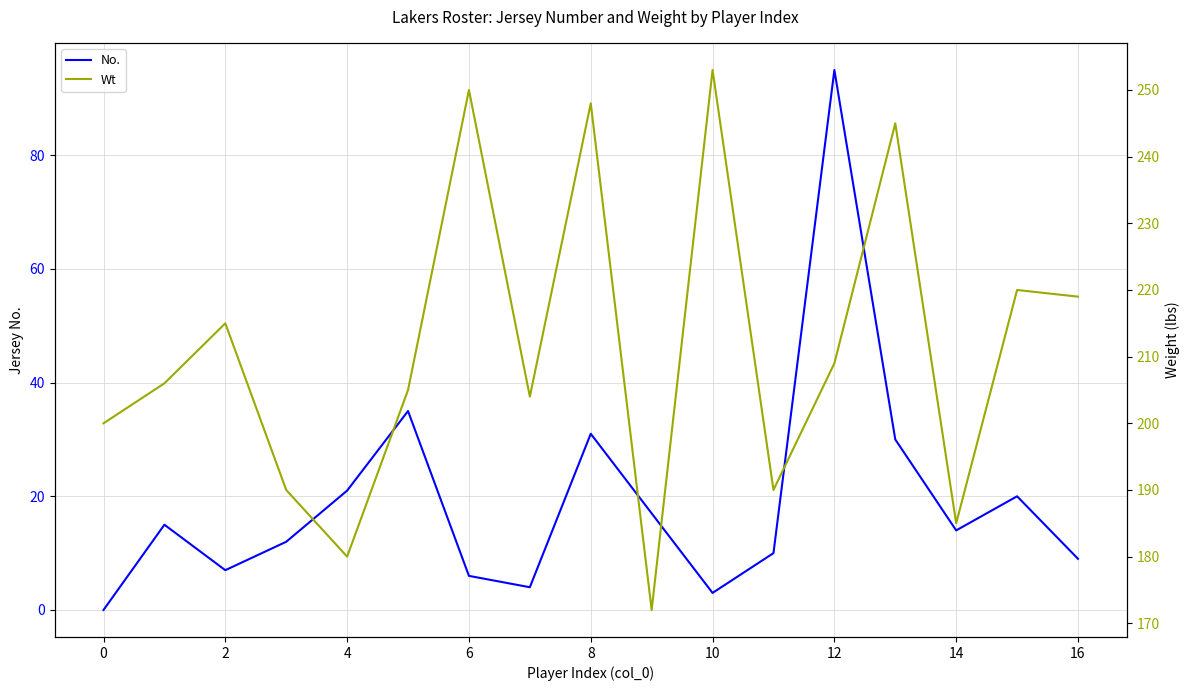

How many interior local valleys does the No. series have?

4